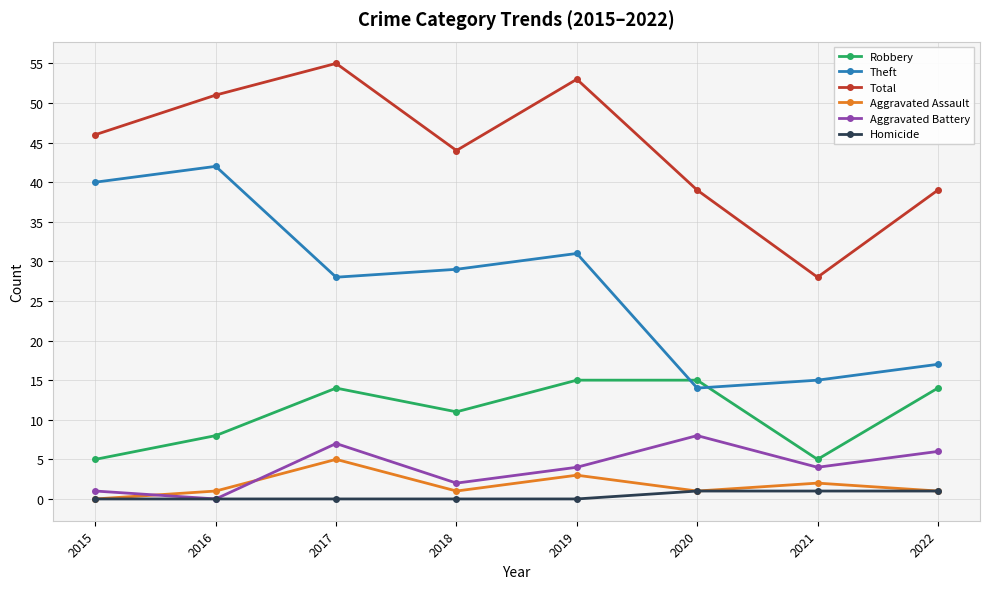

What are all the series names shown in the legend?

Robbery, Theft, Total, Aggravated Assault, Aggravated Battery, Homicide